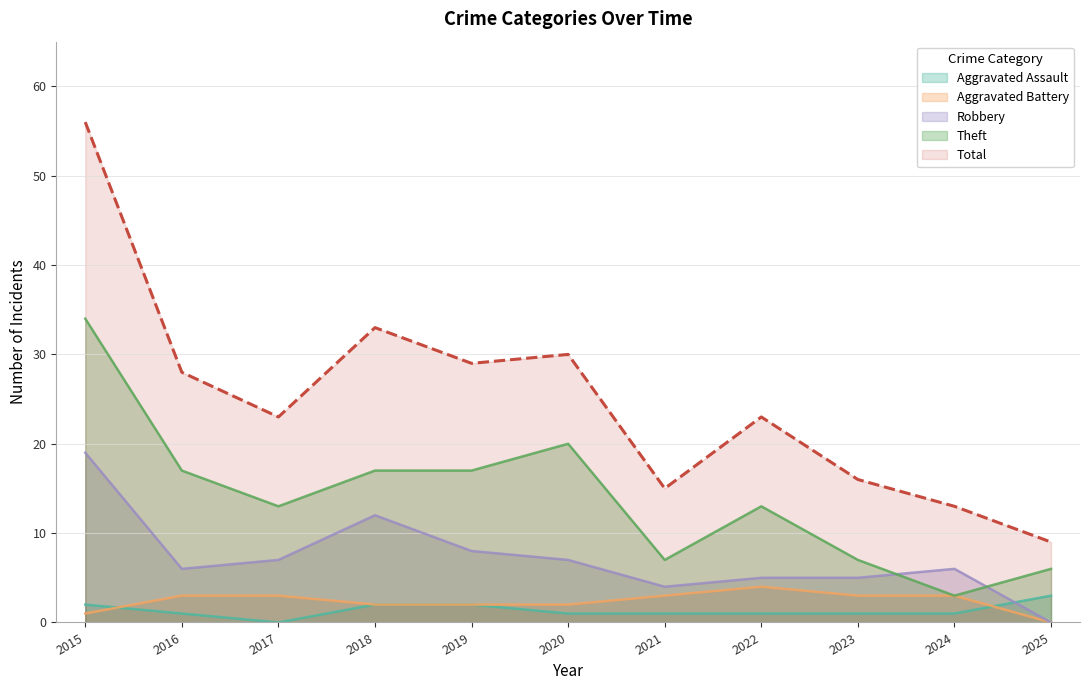

Where does the Robbery series first go above 6?

2015